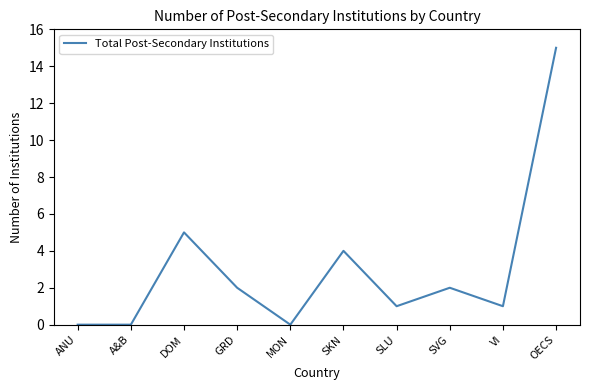

The chart shows a value of 2 at SVG. True or false?

True